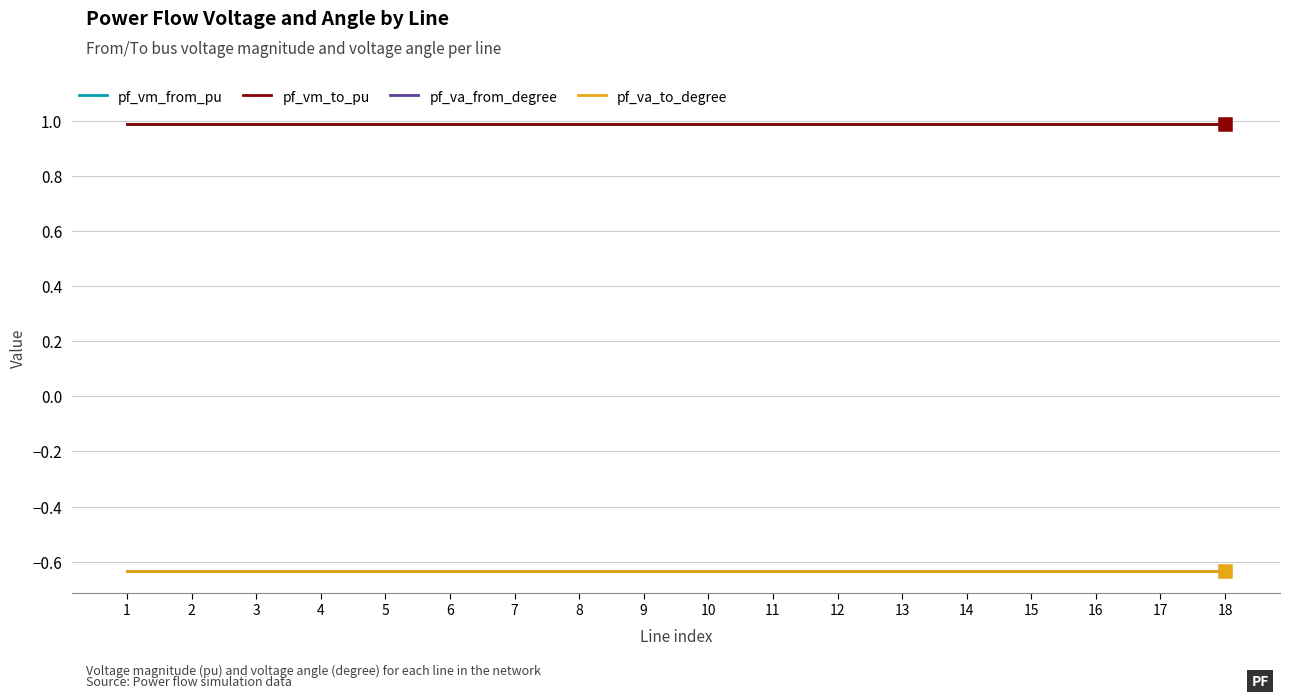

How many lines are shown in the chart?

4